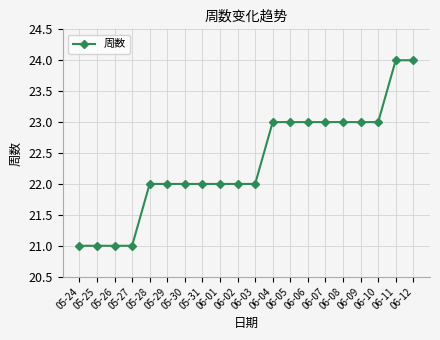

What is the difference between the maximum and minimum values?

3